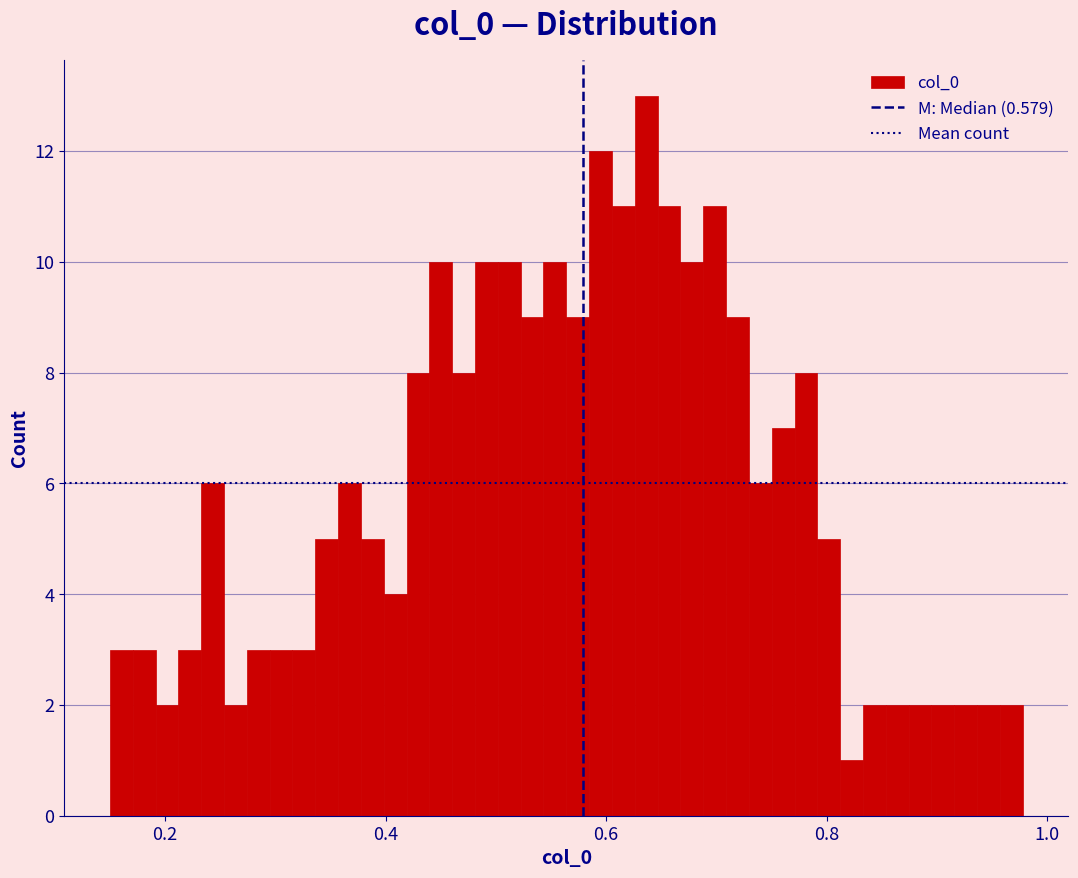

Read against the x-axis, roughly where is the centre of the tallest bar?

0.64